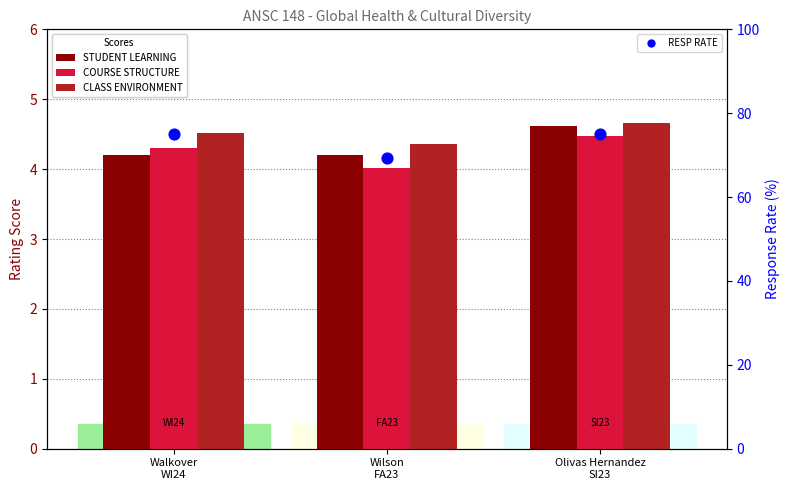

Which series has the widest spread of Y values?

RESP RATE